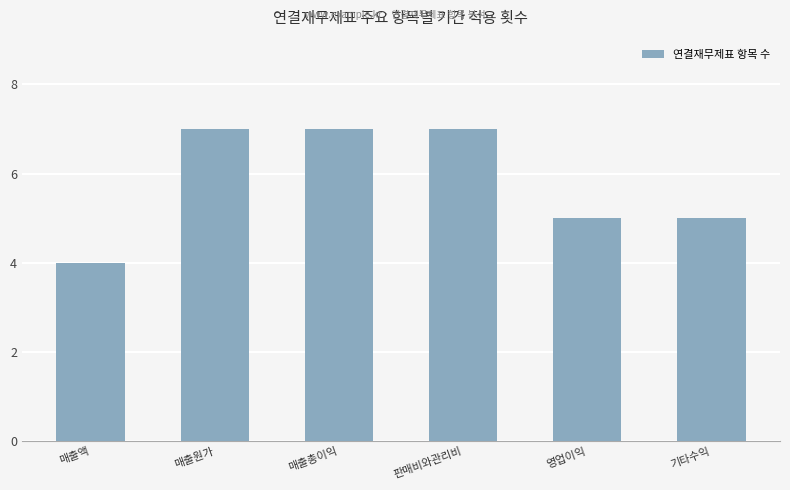

Approximately how many times larger is the value at 매출액 compared to 매출총이익?

0.6